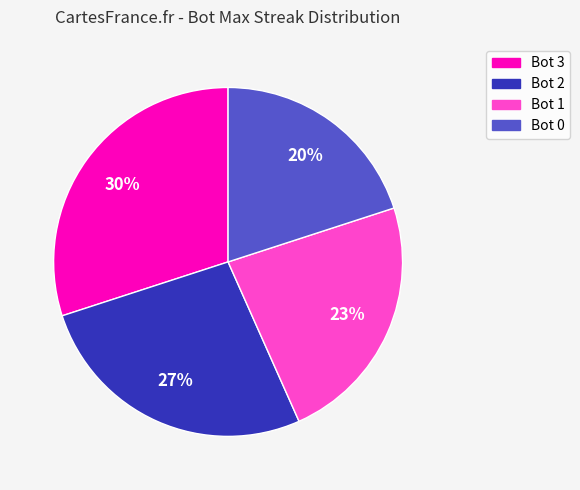

Does any single category account for the majority?

No